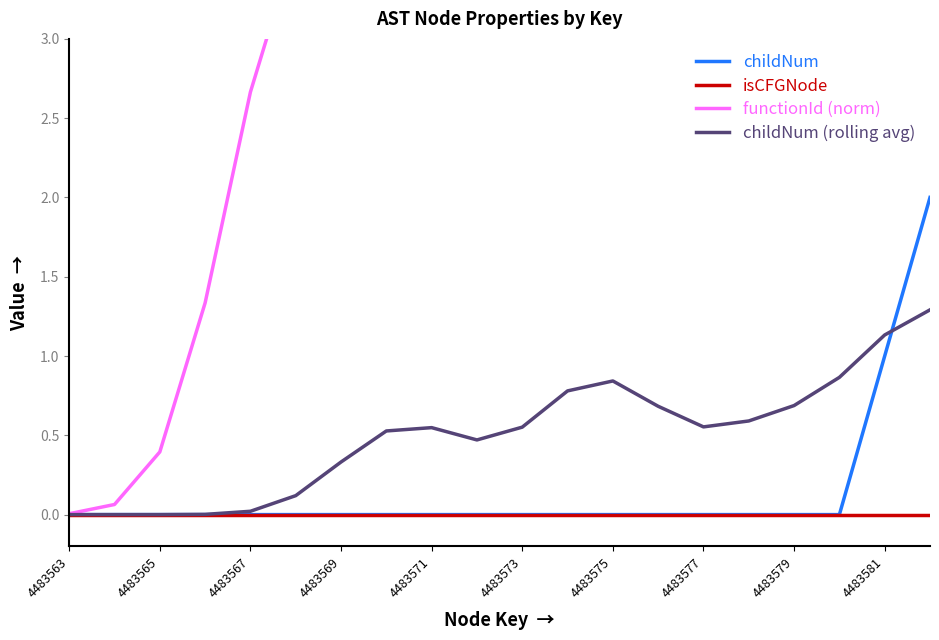

True or false: childNum (rolling avg) has a value of 0.0 at 4483565.

True